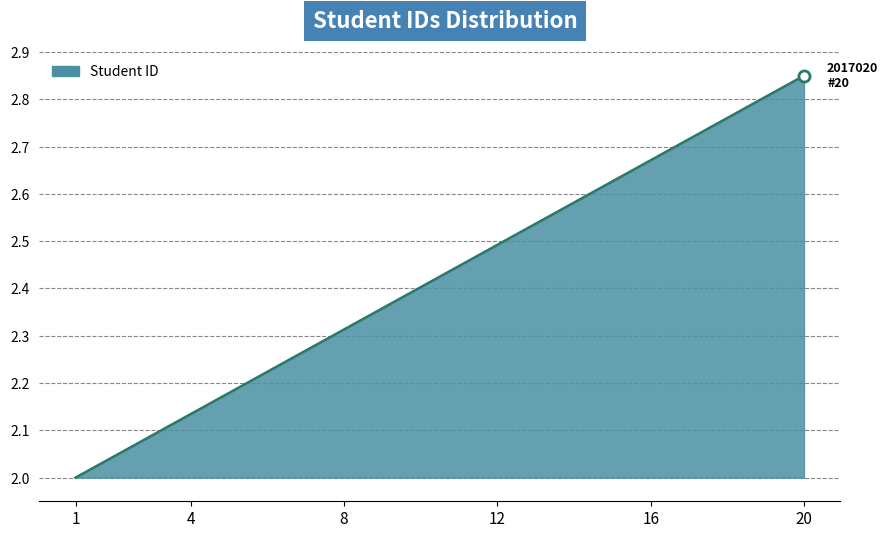

Does the chart display data point markers on the line(s)?

No